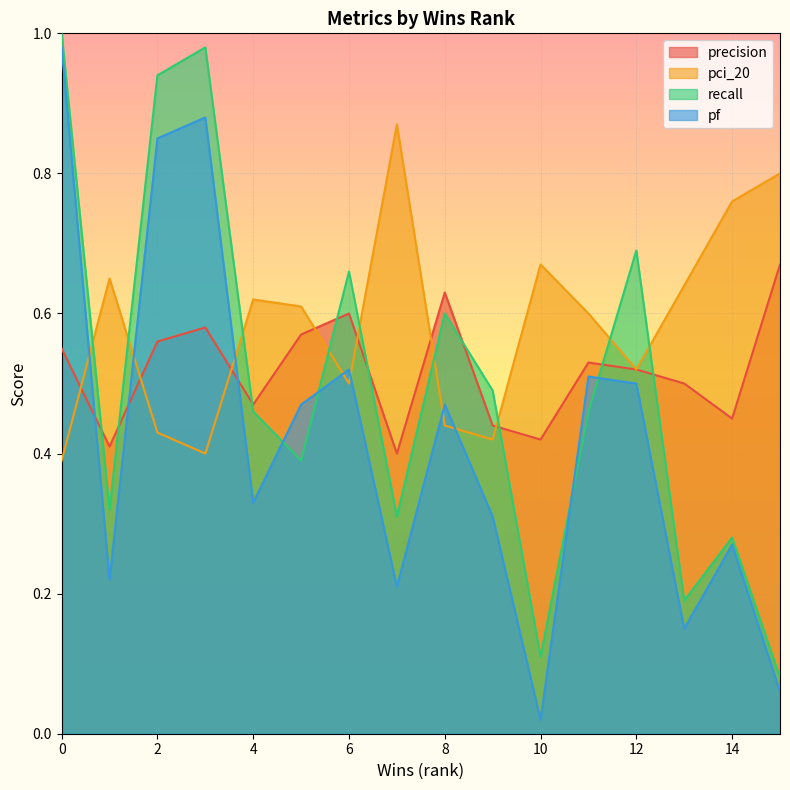

Which series has the largest range (max minus min)?

pf